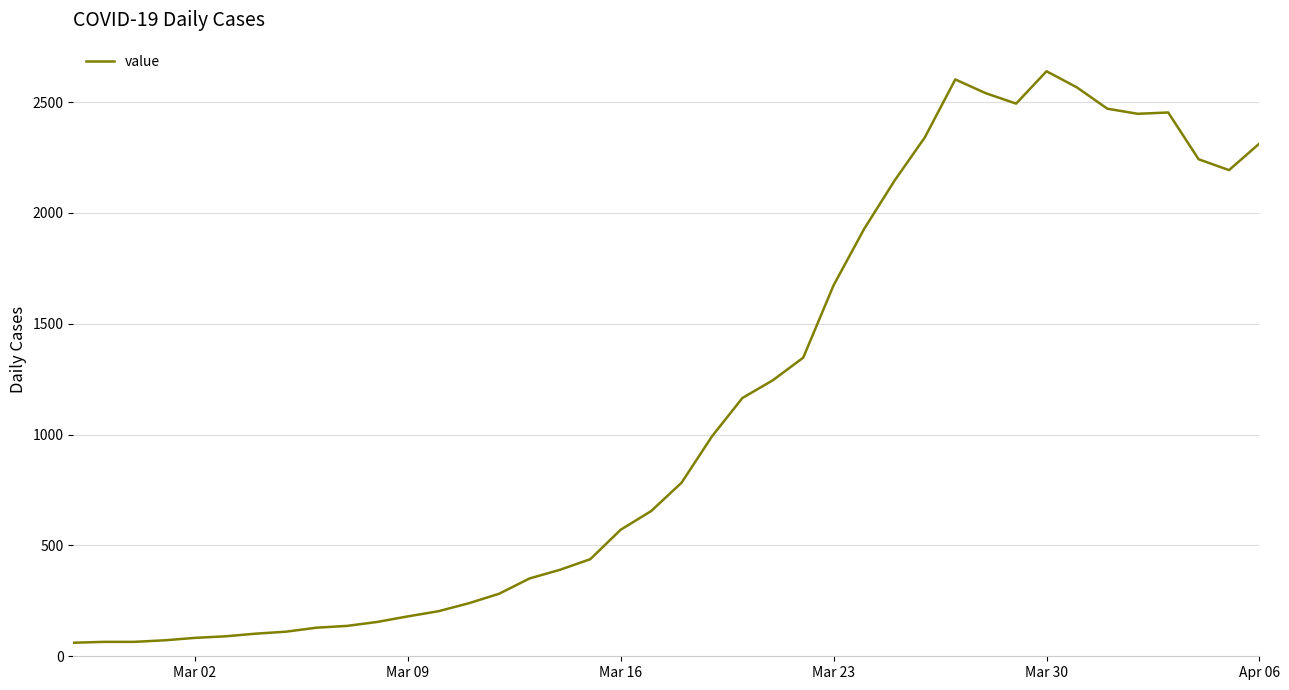

What is the greatest value displayed?

2639